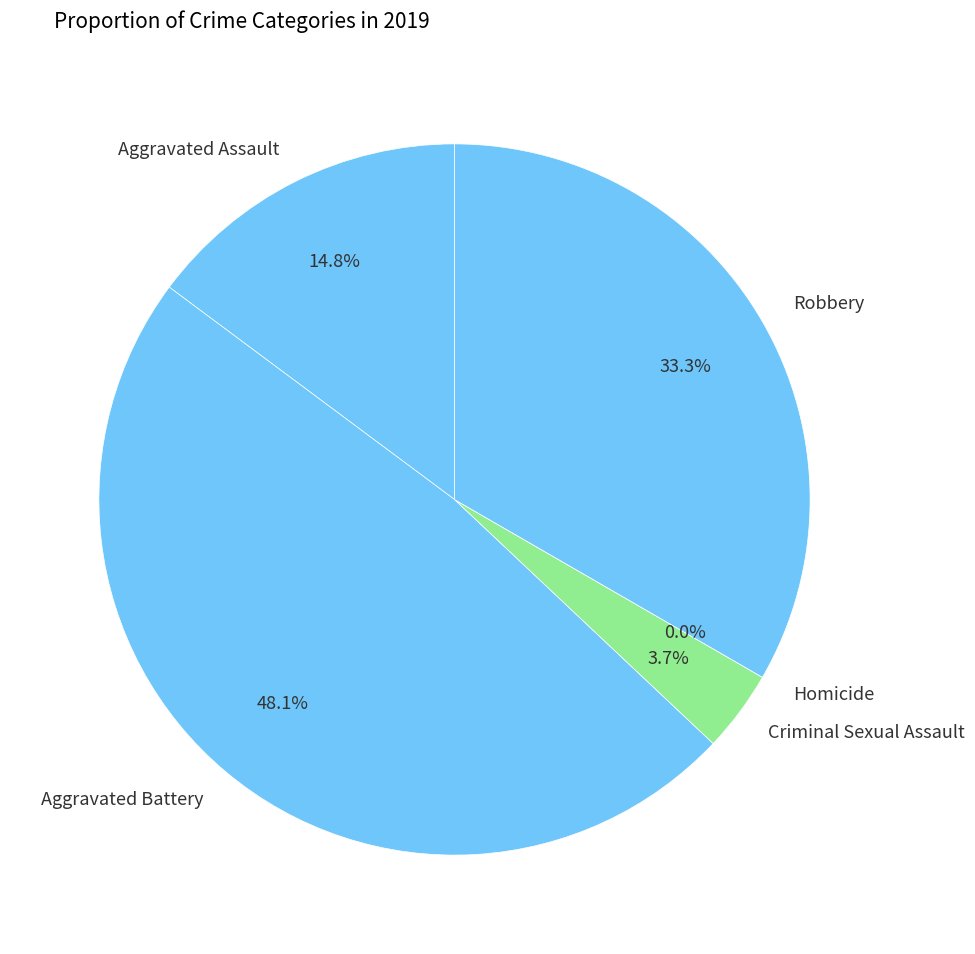

Between Criminal Sexual Assault and Aggravated Assault, which is larger?

Aggravated Assault